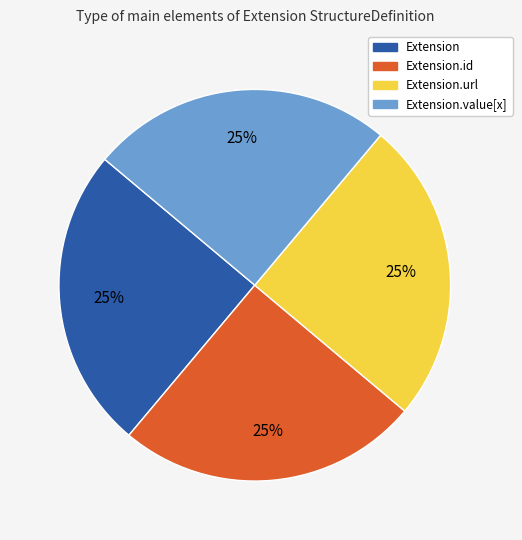

How many slices are in this pie chart?

4